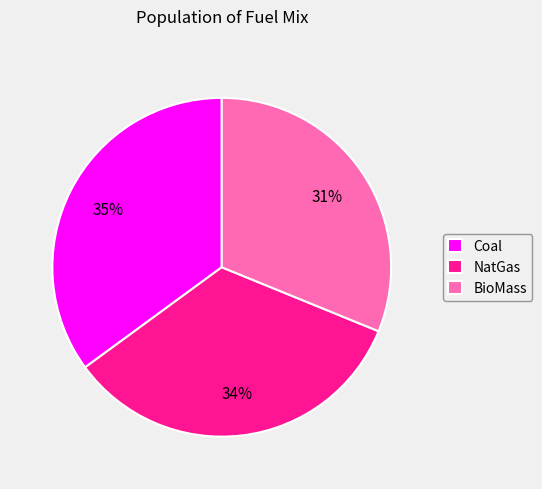

Approximately how many times larger is the value at BioMass compared to NatGas?

0.9